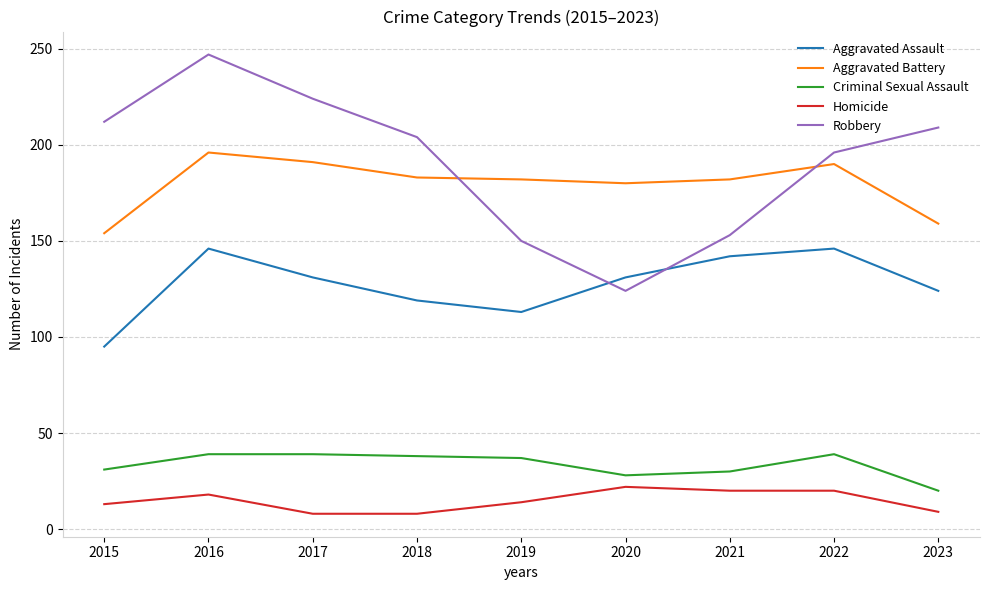

True or false: Aggravated Battery and Criminal Sexual Assault intersect in this chart.

False